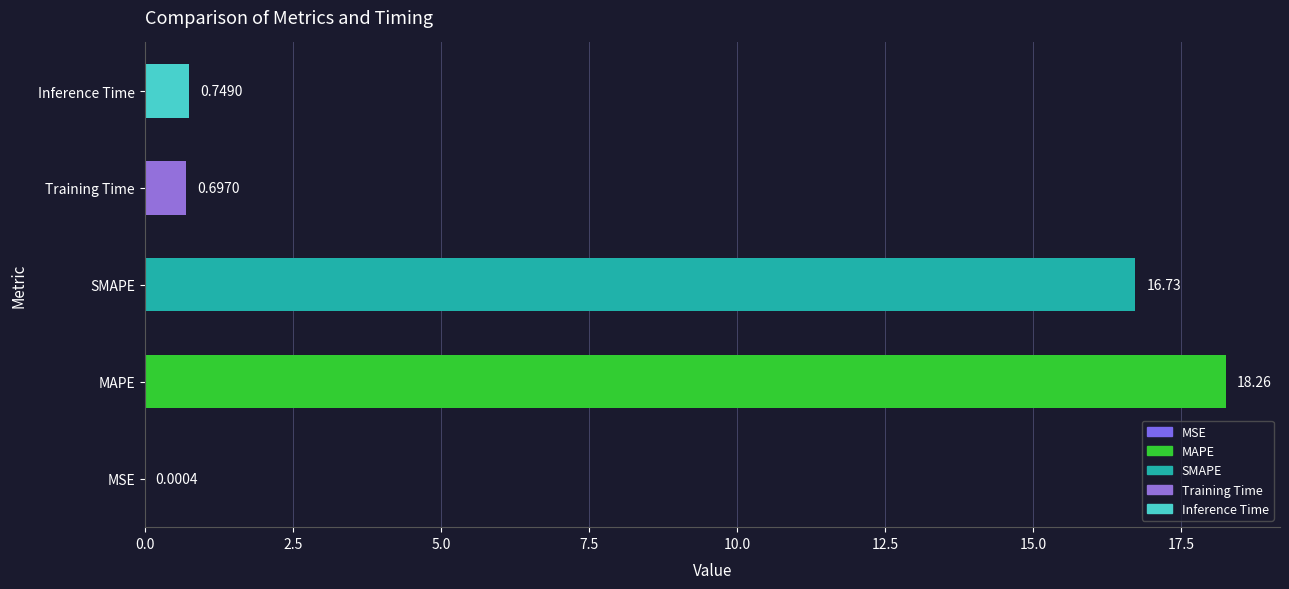

At which category does the chart reach its peak across all series?

MAPE